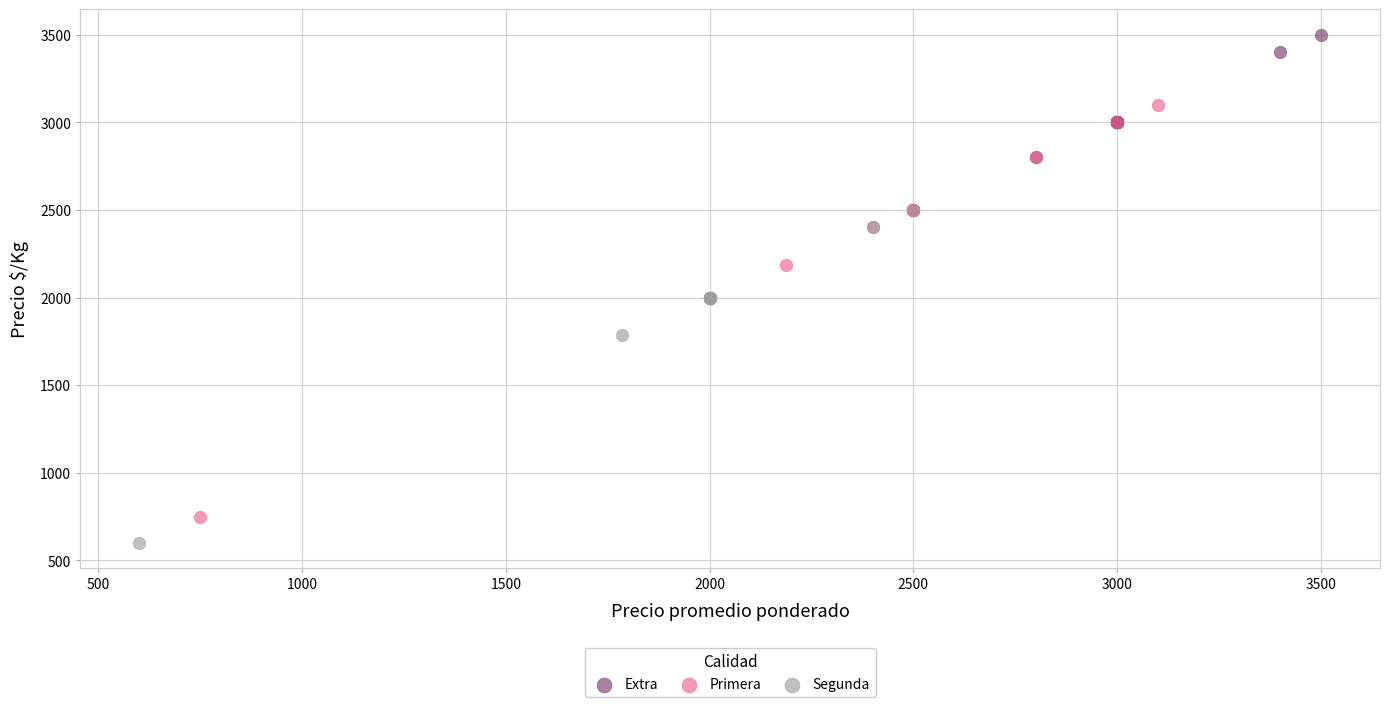

Which series contains the highest Y value?

Extra